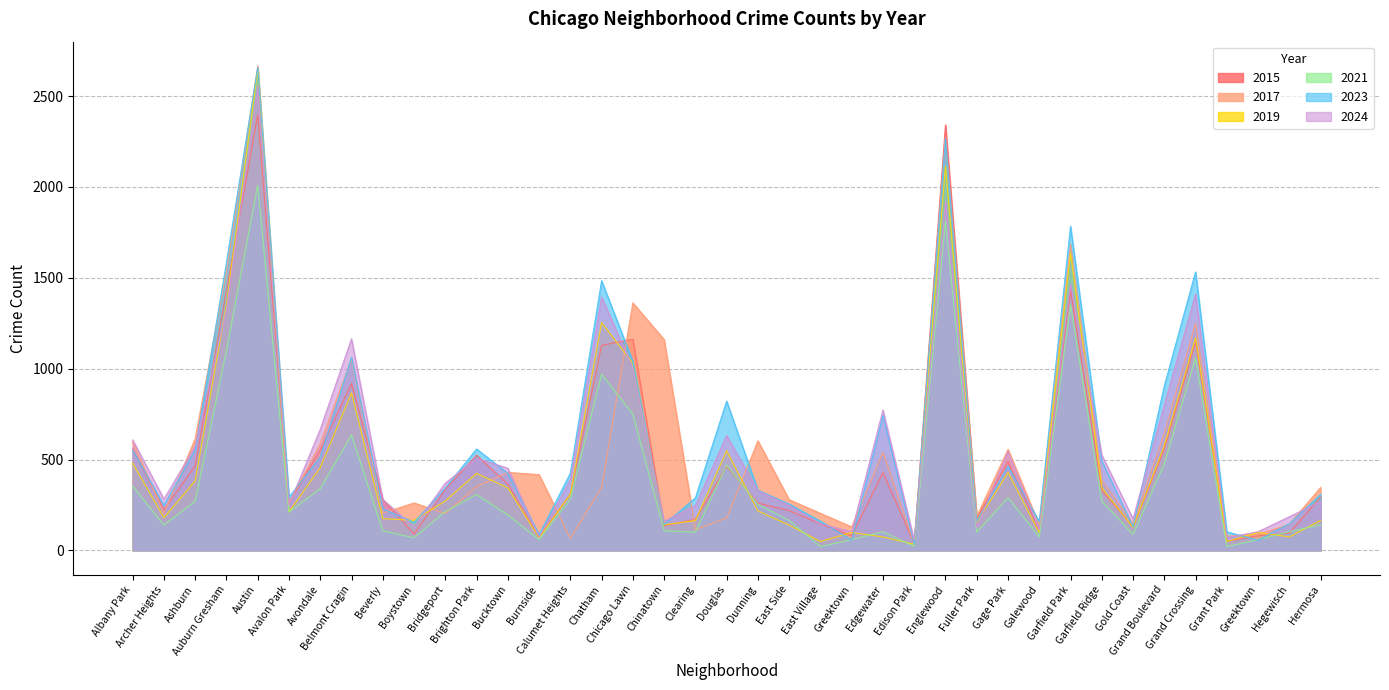

How many categories are shown in the chart?

39